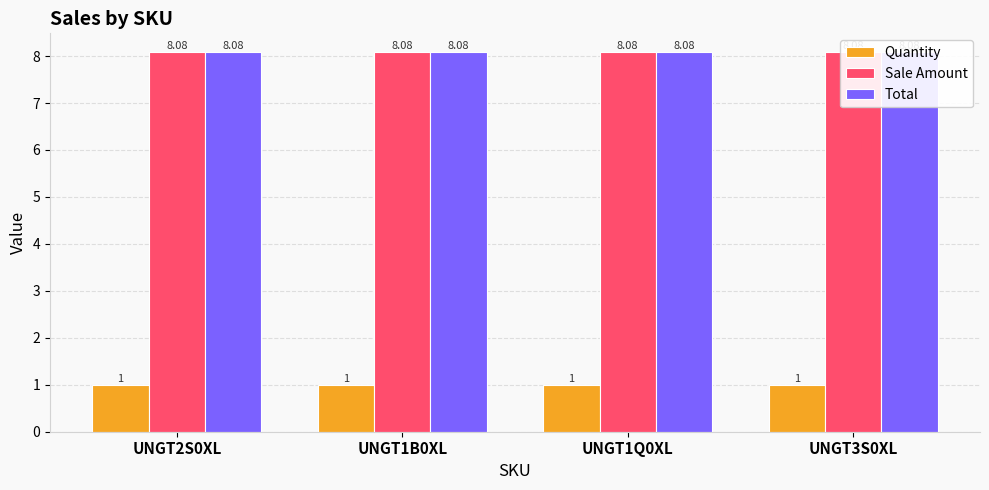

Count the number of categories in the chart.

4